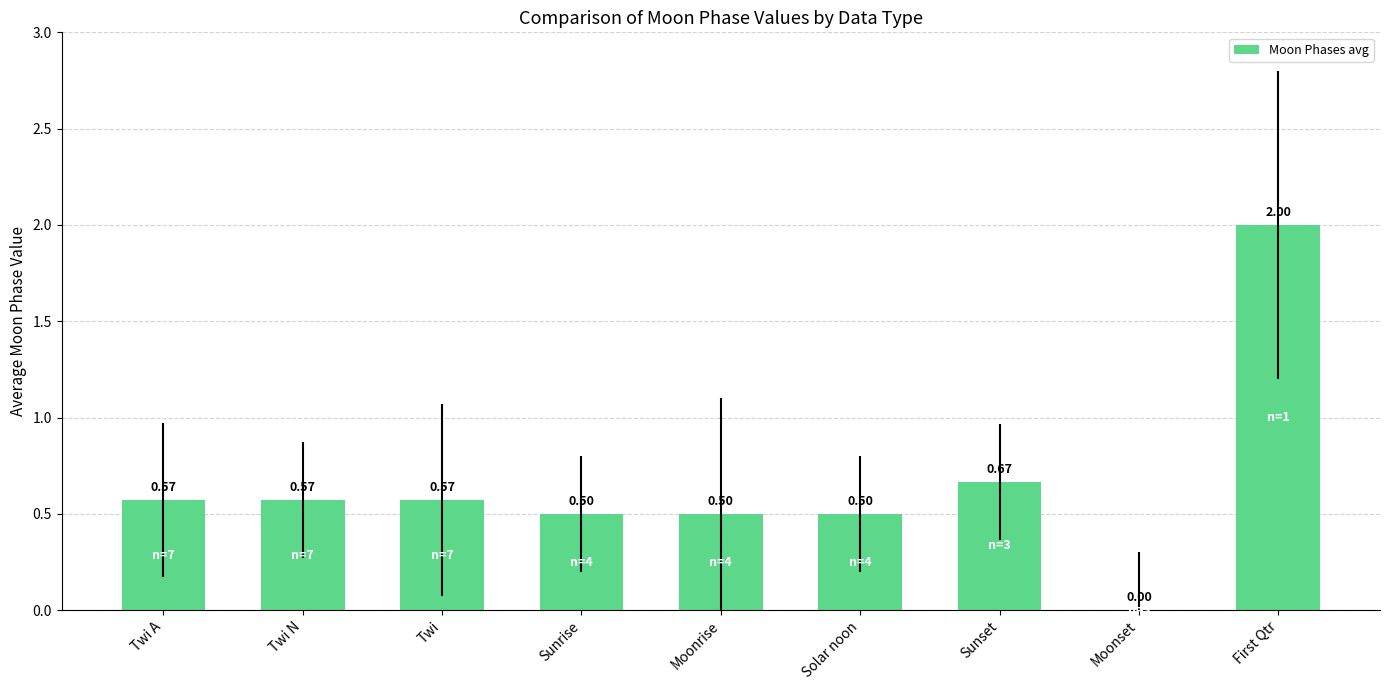

How many data points are above 0?

8